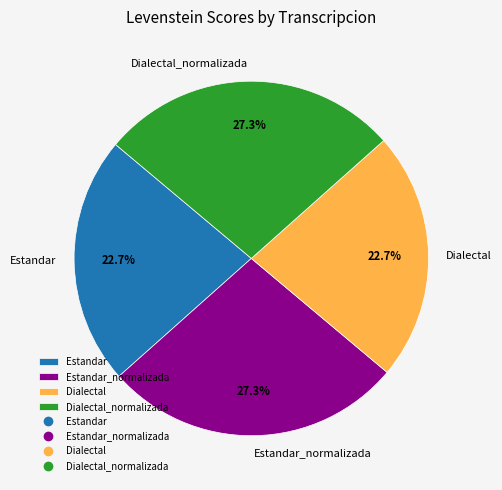

Approximately how many times larger is the value at Estandar_normalizada compared to Estandar?

1.2